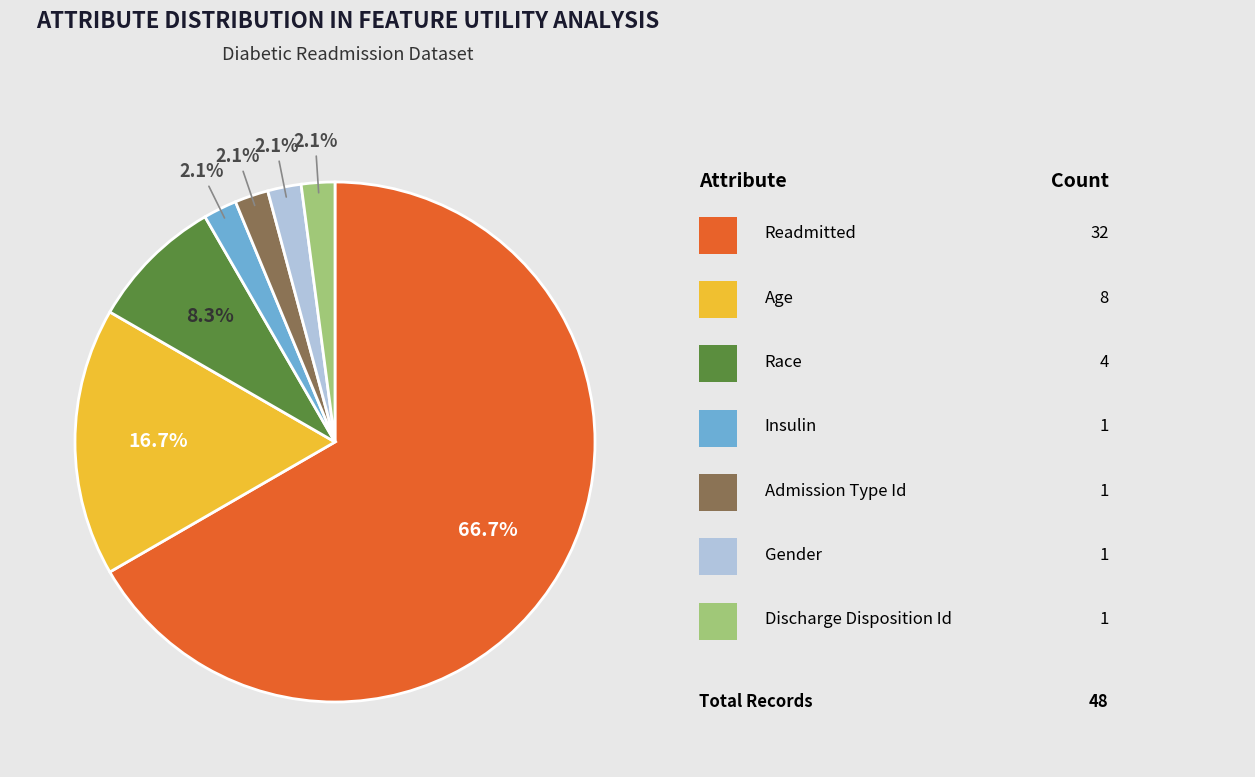

Is there a majority slice in this chart?

Yes